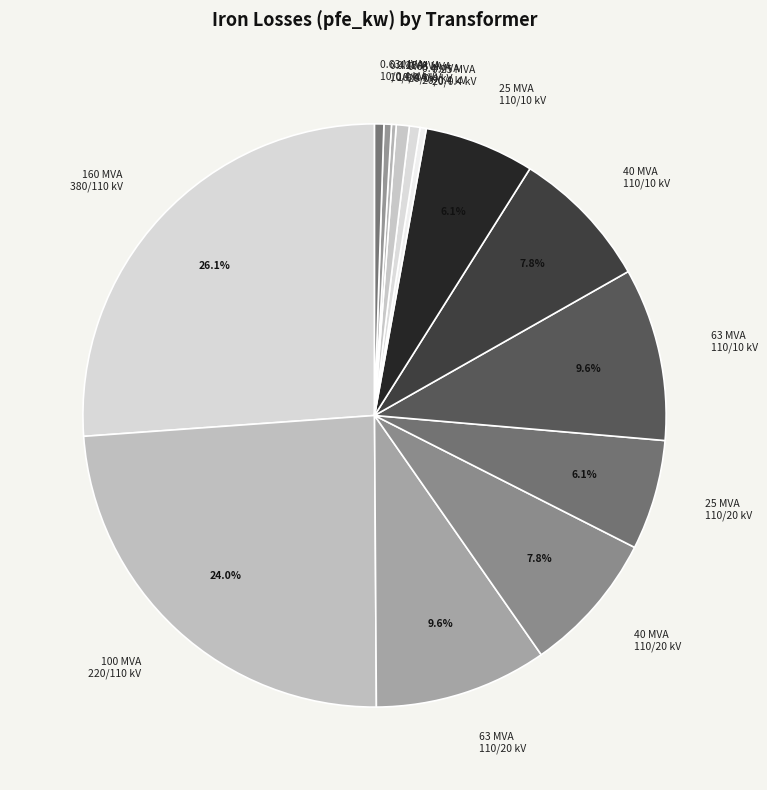

Does any single category account for the majority?

No